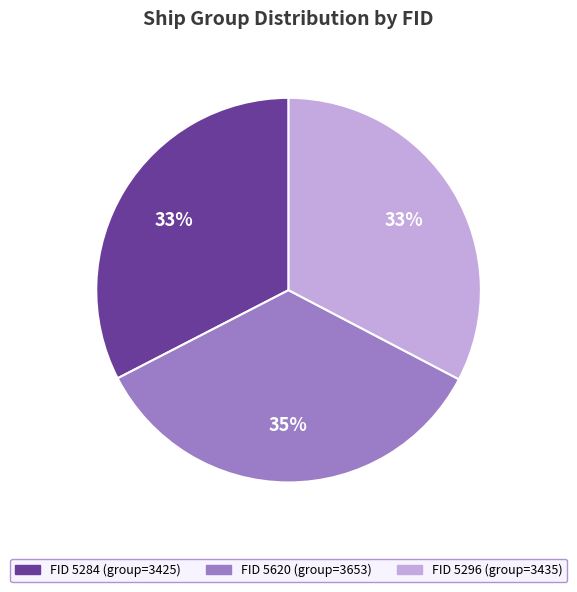

To the nearest percent, what portion does 5620 represent?

35%